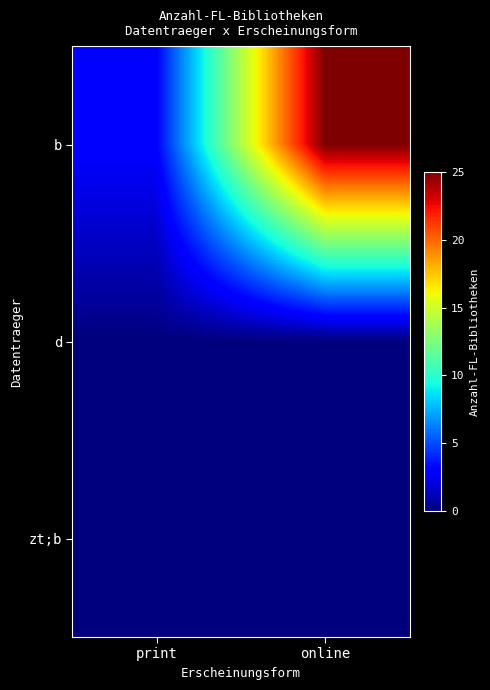

Reading right to left, list all the values displayed in this chart.

b: online=25	print=3
d: online=0	print=0
zt;b: online=0	print=0